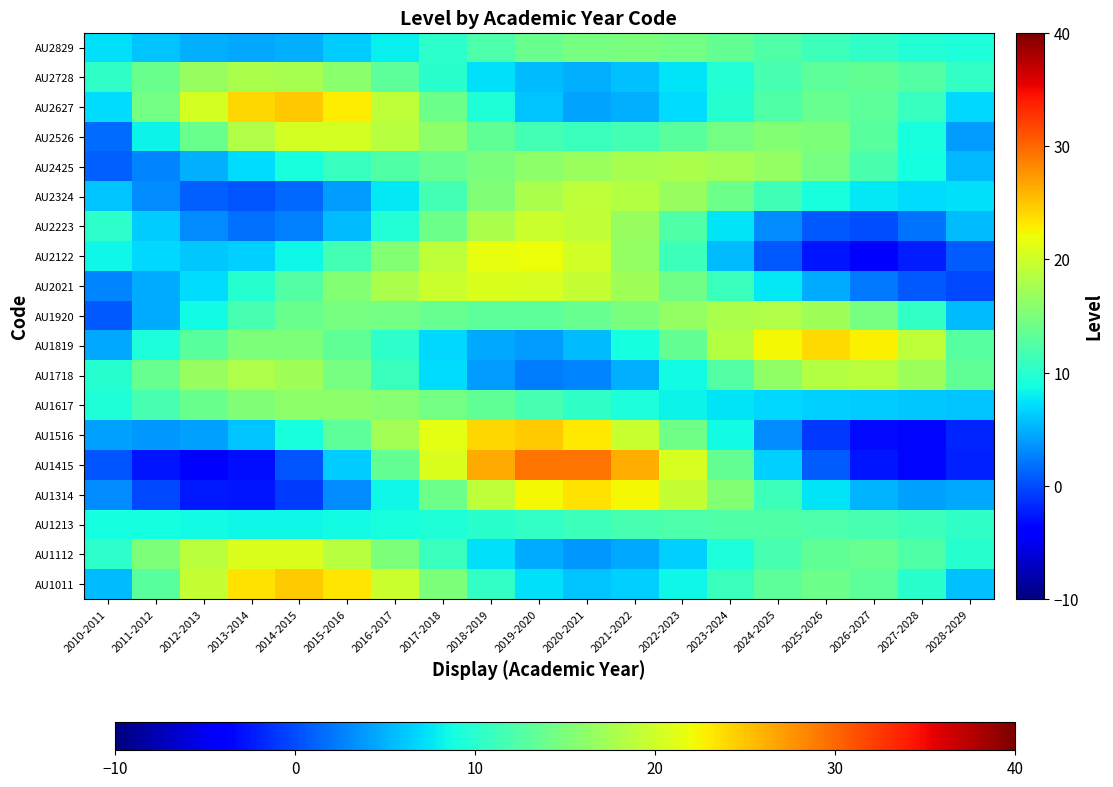

At which category is the sum across all series the highest?

2018-2019